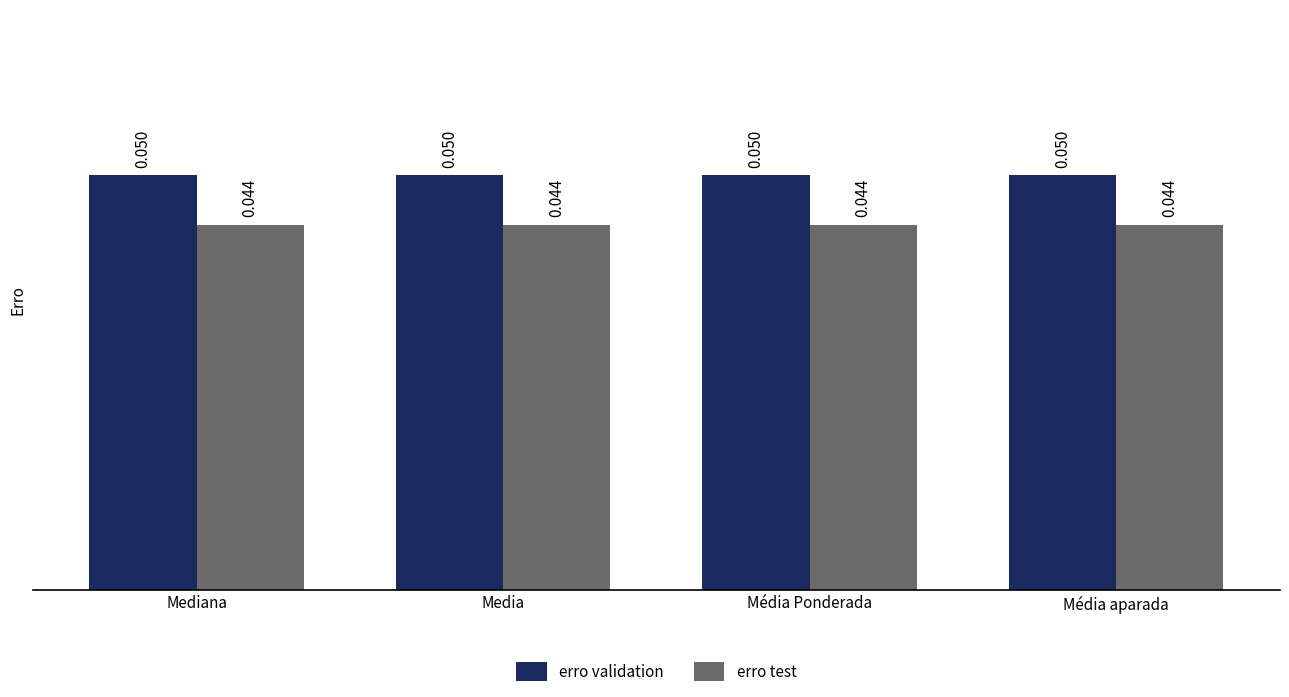

At Mediana, list the series in order from smallest to largest.

erro test, erro validation